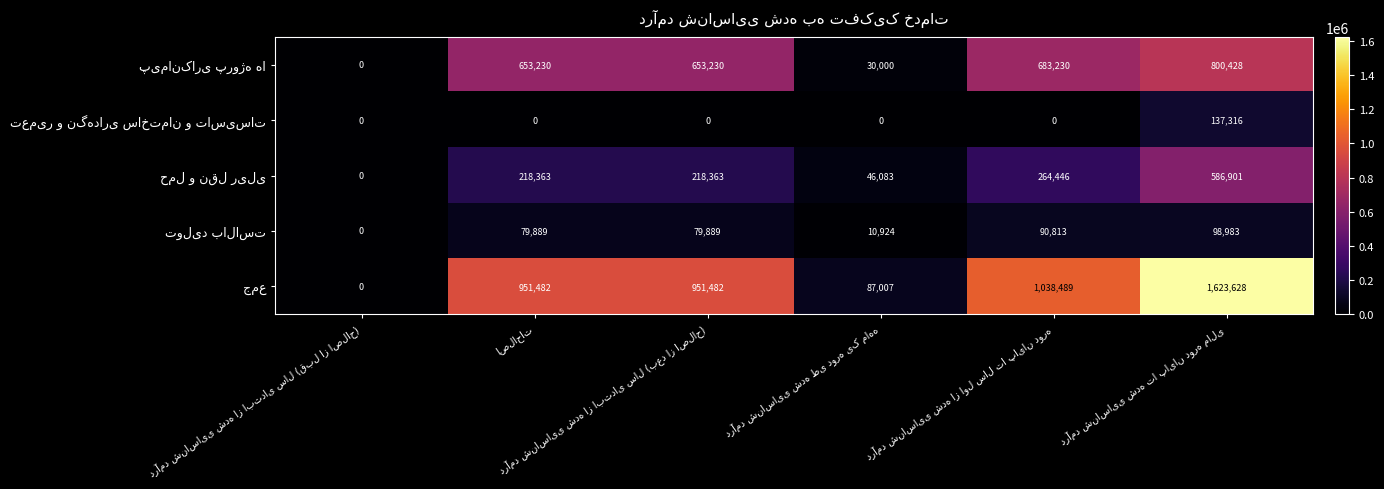

What is the maximum value shown in the chart?

1623628